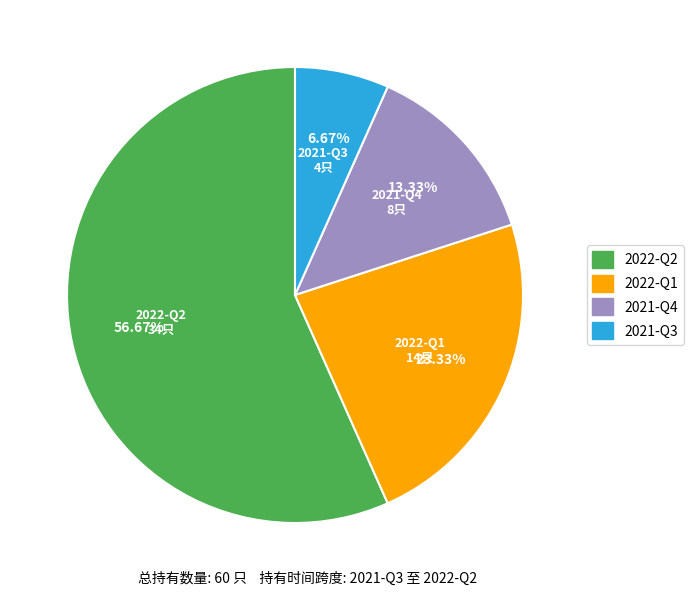

The 2021-Q4 slice represents 13% of the pie. True or false?

True